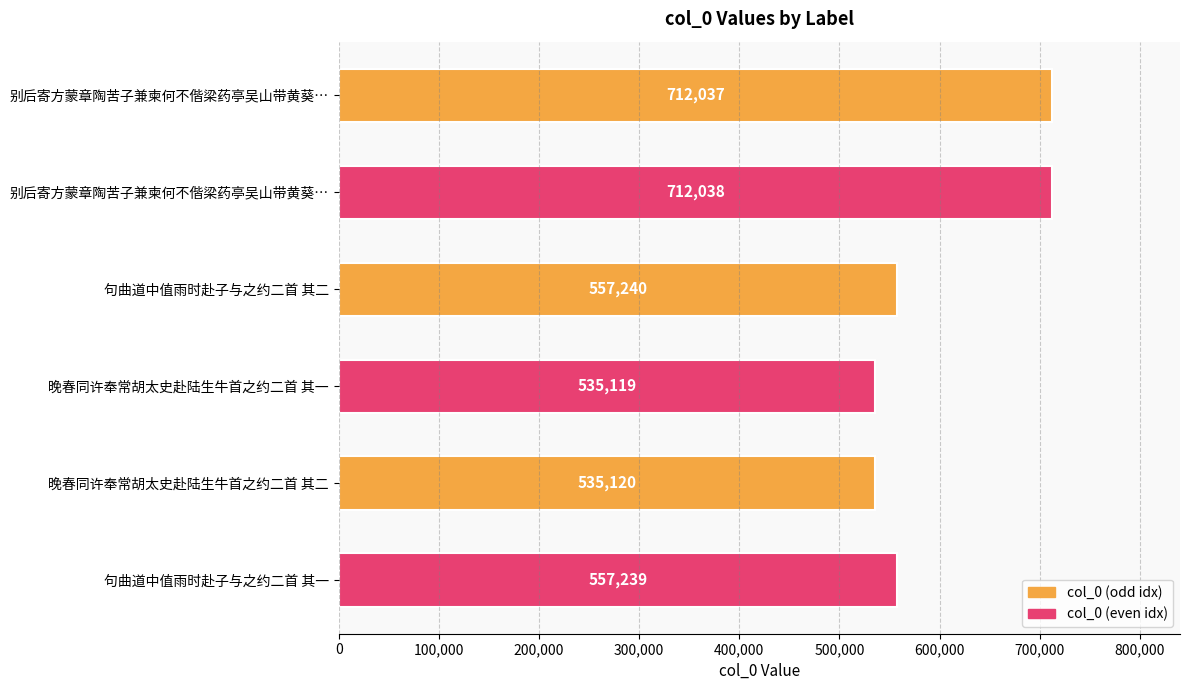

How many data points does each series have?

6